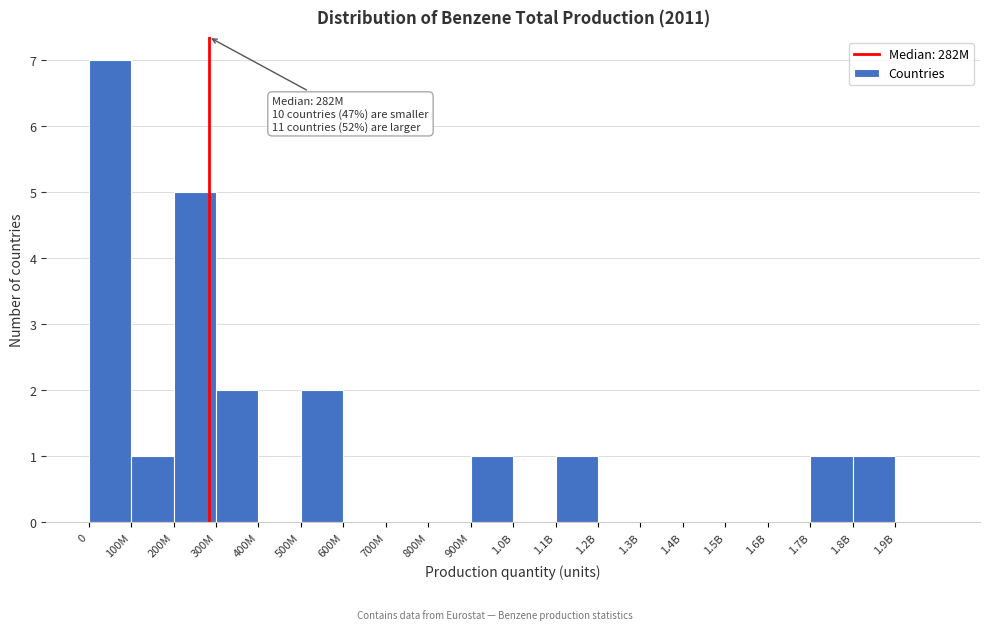

Reading left to right, transcribe all the data shown in this chart.

0=7	100M=1	200M=5	300M=2	400M=0	500M=2	600M=0	700M=0	800M=0	900M=1	1.0B=0	1.1B=1	1.2B=0	1.3B=0	1.4B=0	1.5B=0	1.6B=0	1.7B=1	1.8B=1	1.9B=0